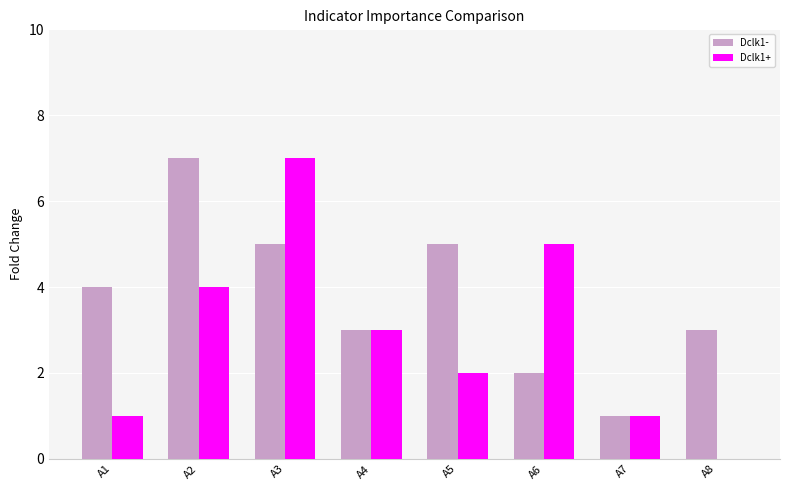

Does the chart contain stacked bars?

No